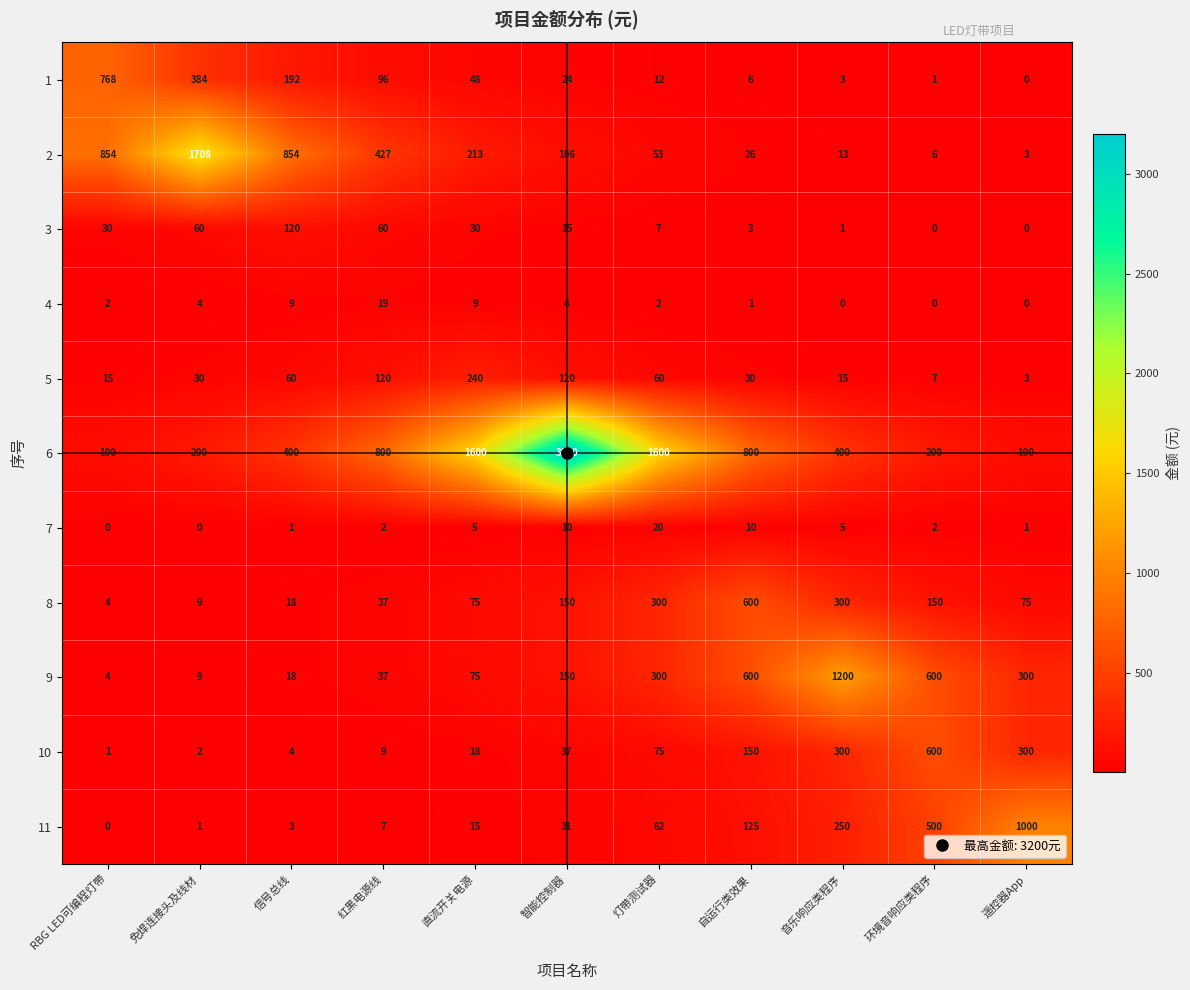

What is the difference between the maximum and minimum values in the 4 series?

19